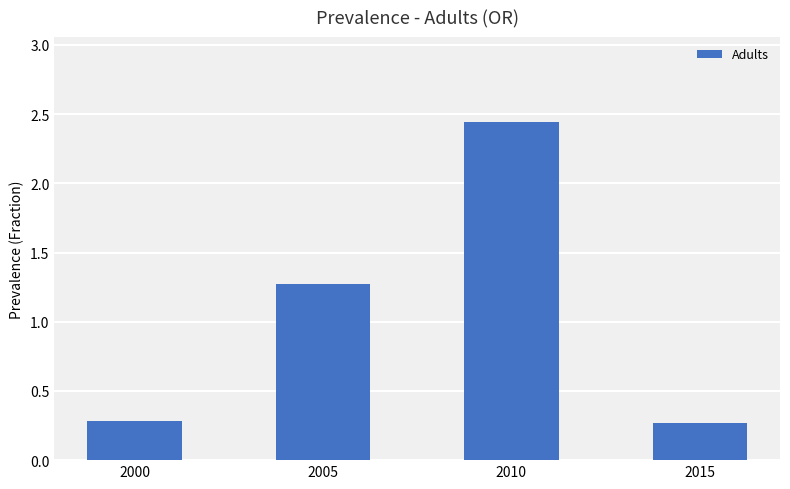

Which category has the highest value across all series?

2010